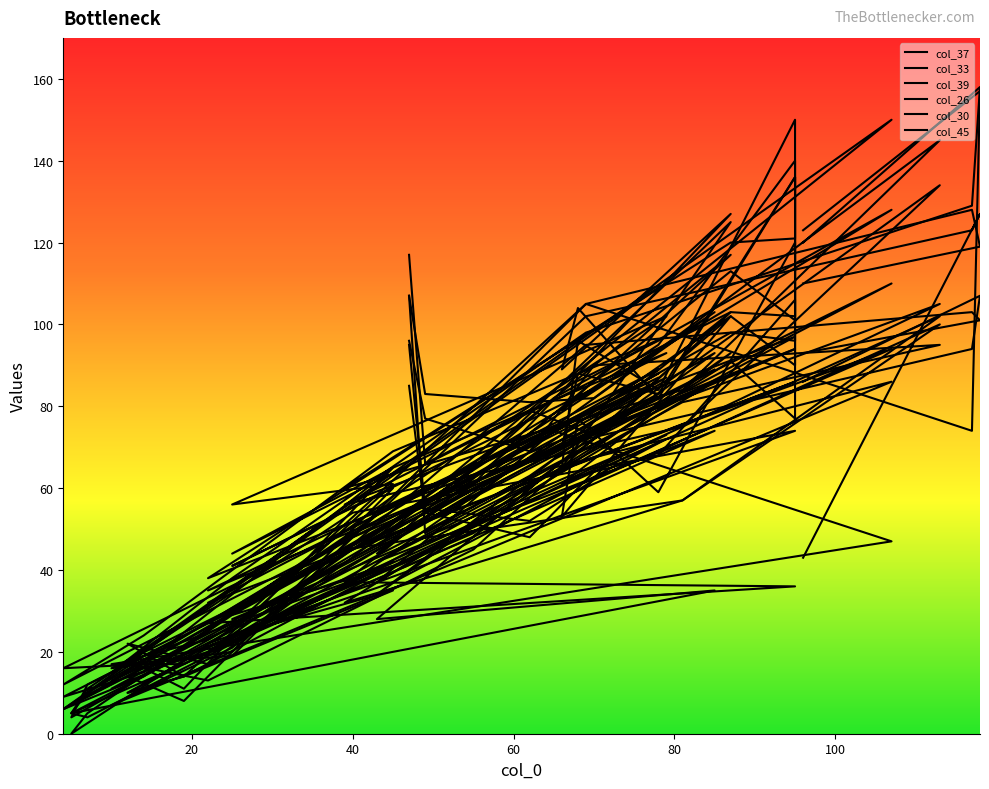

At which label is col_30 closest to 62?

60